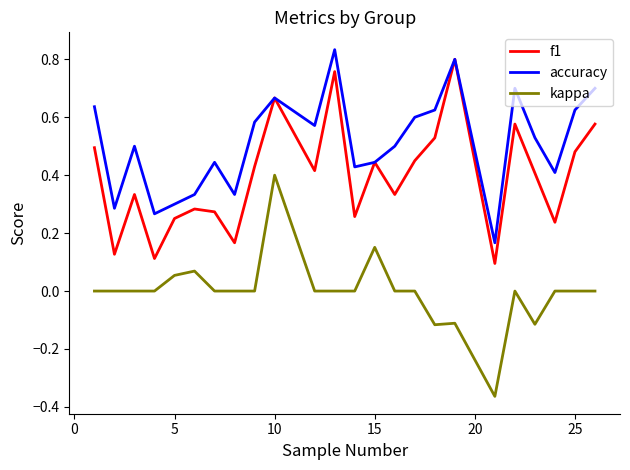

Which series has the largest total across all categories?

accuracy